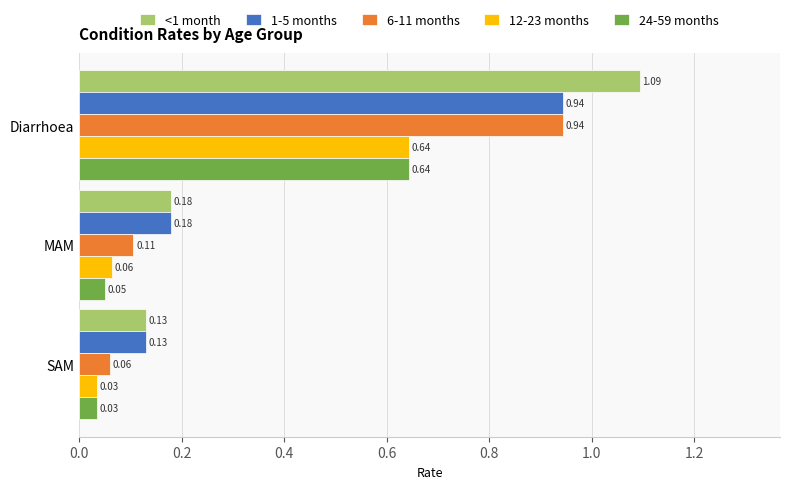

What is the difference between the <1 month values at Diarrhoea and SAM?

1.0